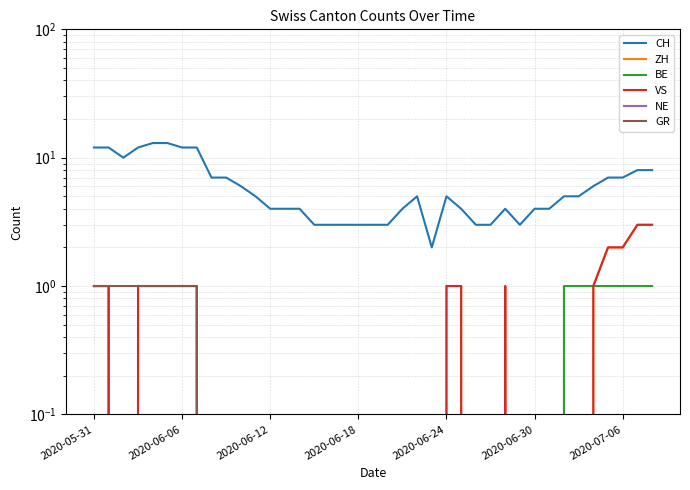

What is the highest value of the CH series?

13